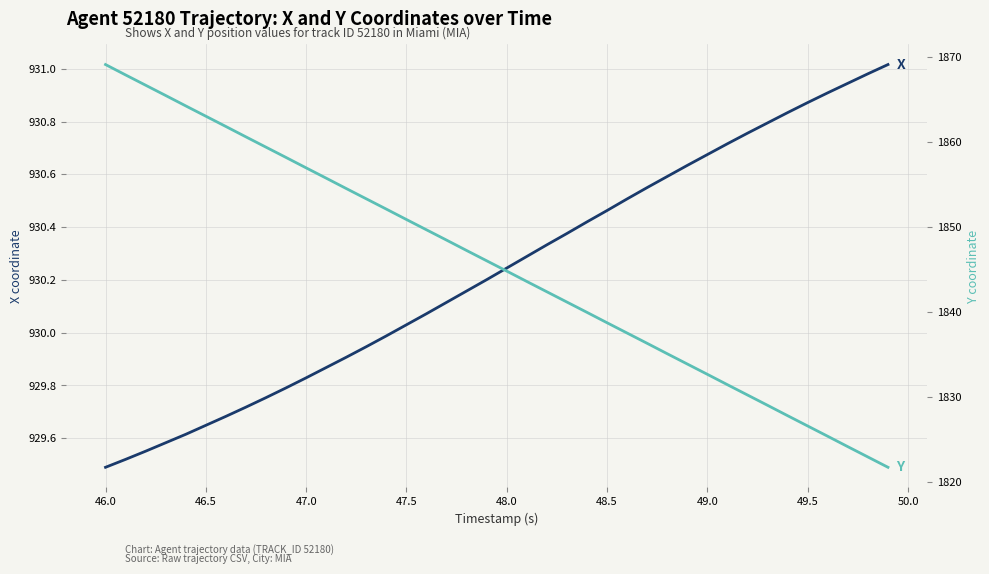

Which series has the largest range (max minus min)?

Y